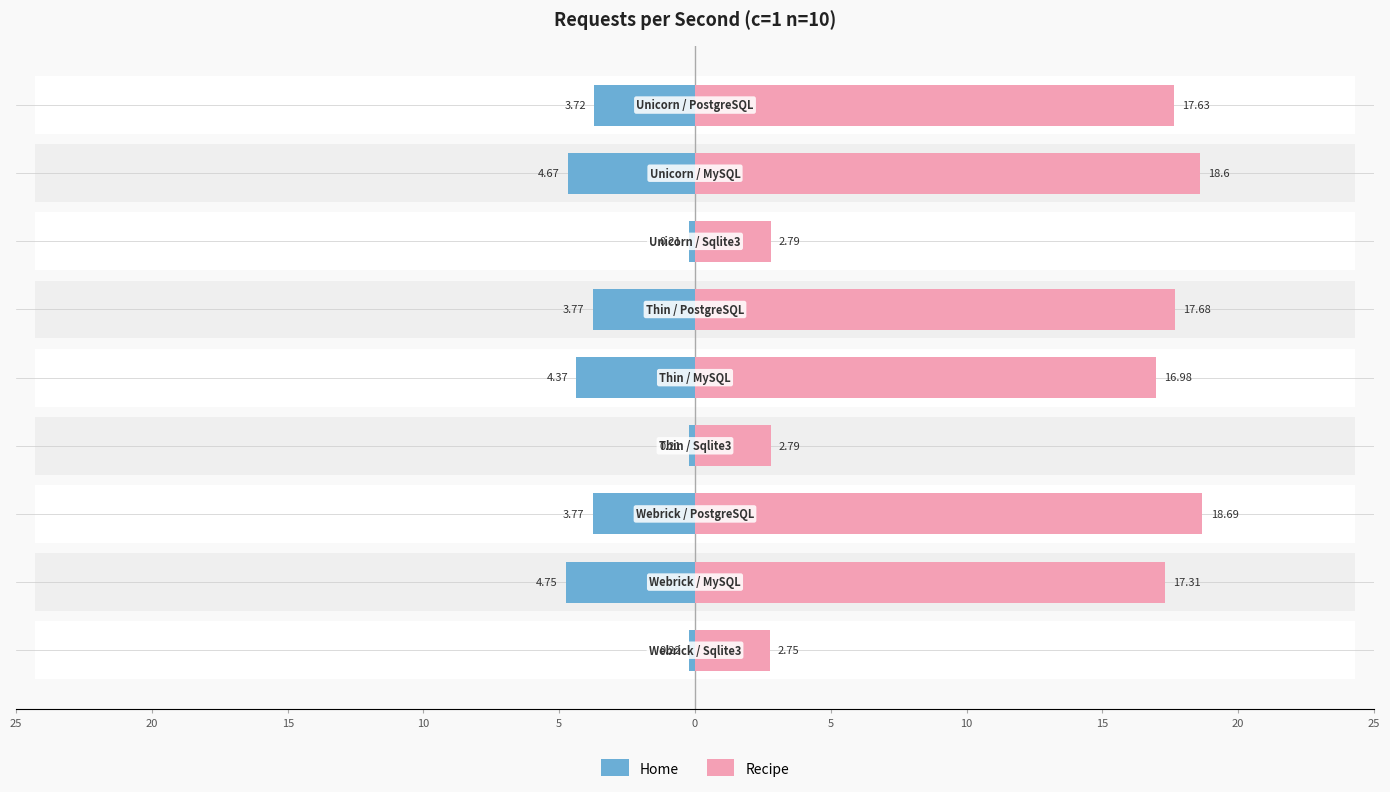

Which series changed the most between 15 and 10?

Home